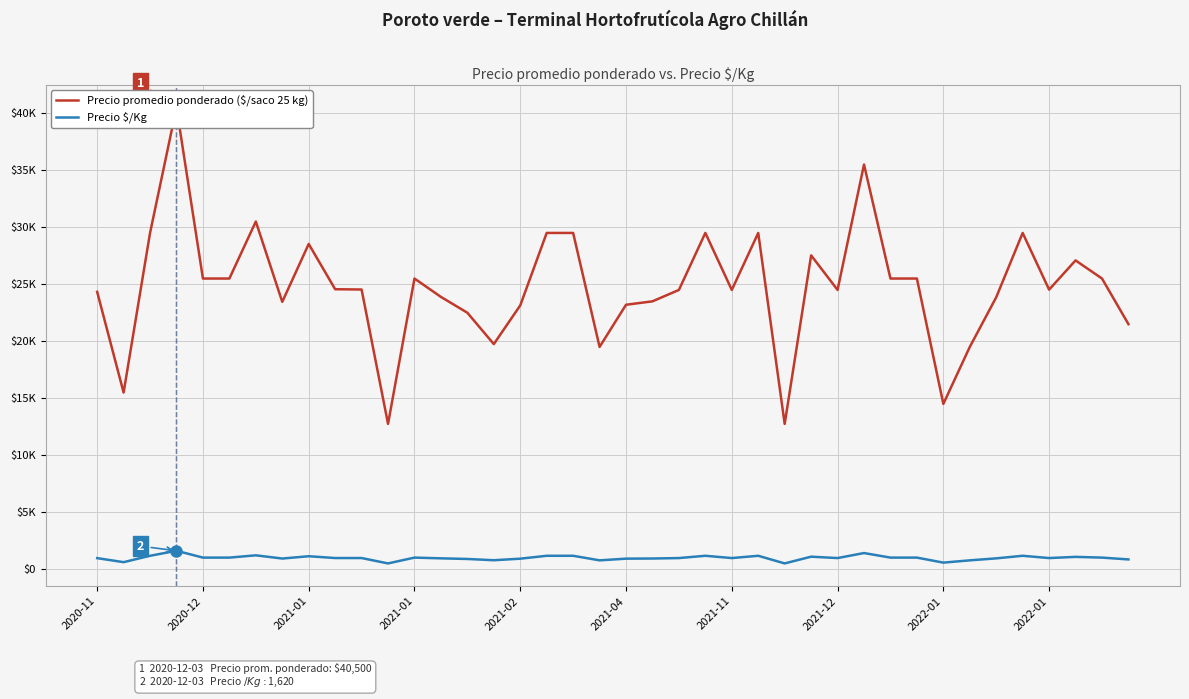

At how many categories does at least one series exceed 37722?

1